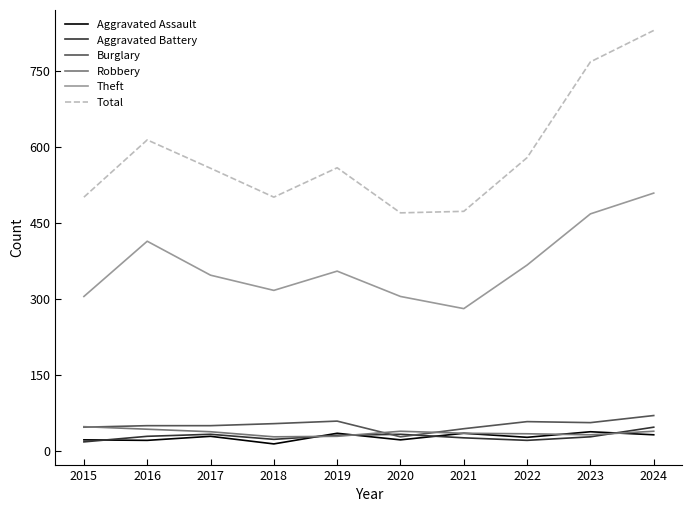

What is the maximum value for Robbery?

48